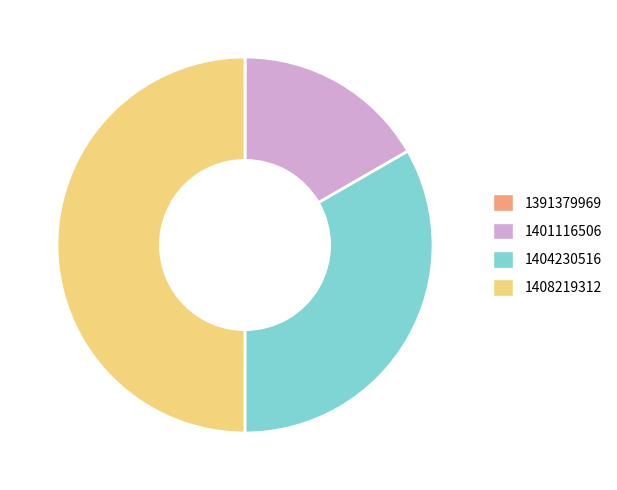

Which slice is the largest?

1408219312